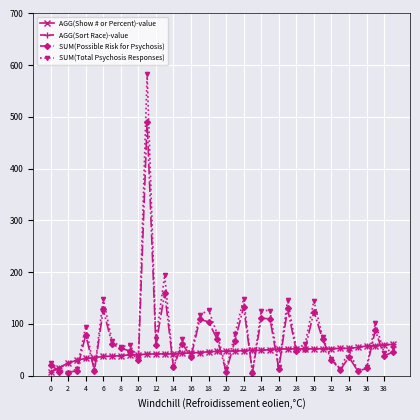

Does the chart have visible grid lines?

Yes